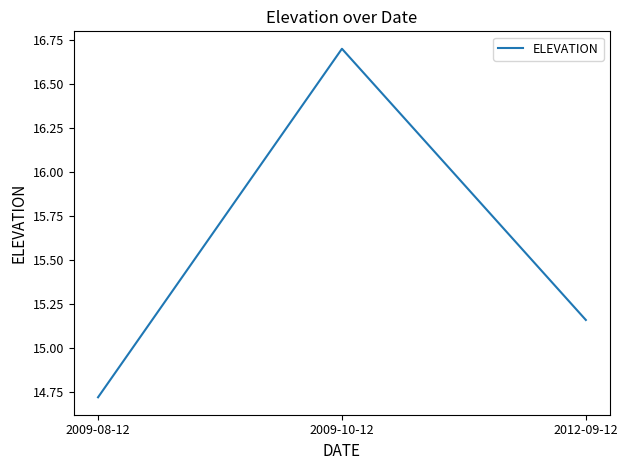

Count the number of values greater than 15.

2